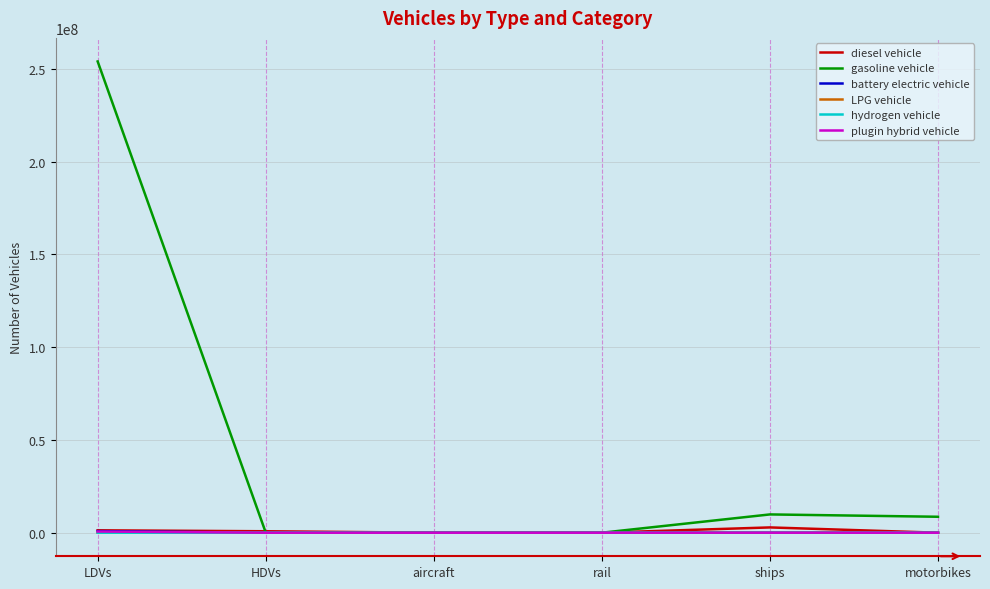

At which category is the sum across all series the highest?

LDVs